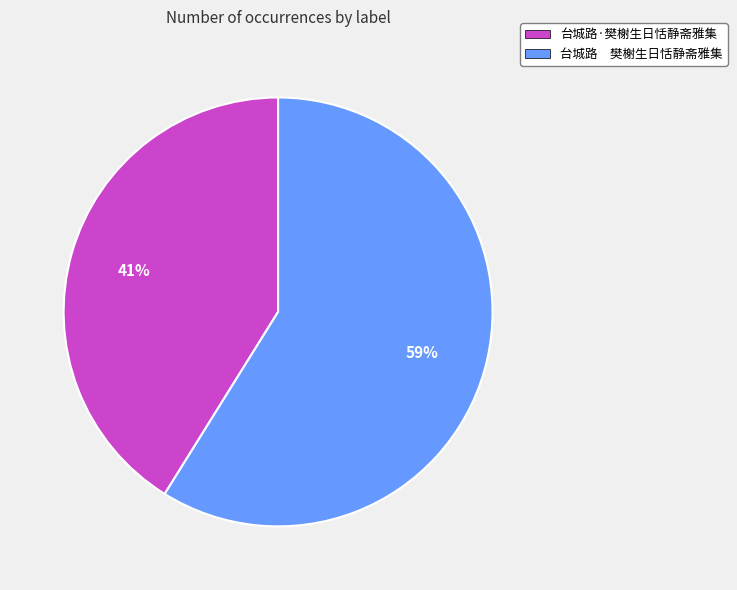

To the nearest percent, what percentage of the pie is 台城路·樊榭生日恬静斋雅集?

41%